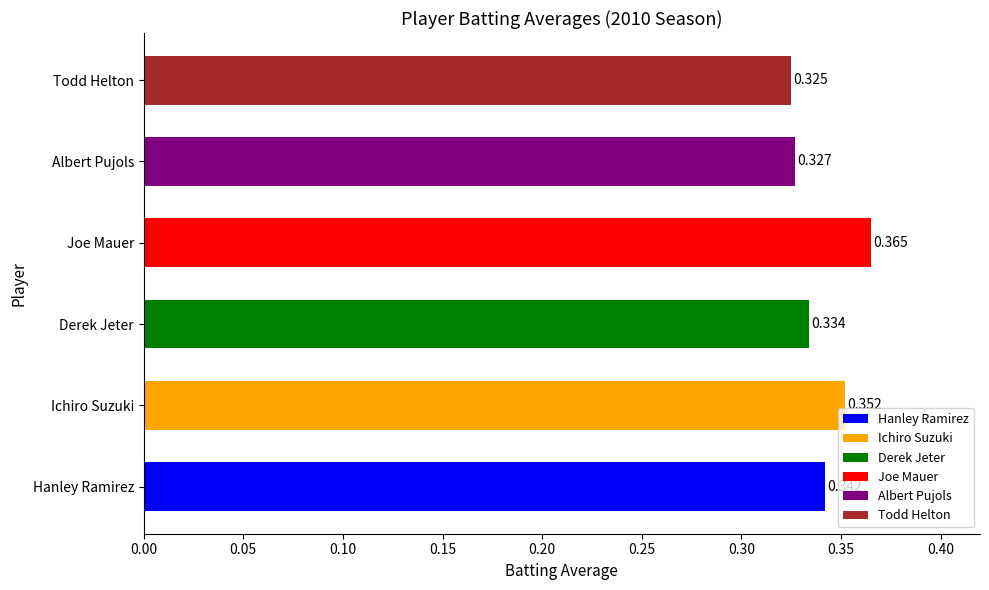

Rank the categories by value from lowest to highest.

Todd Helton, Albert Pujols, Derek Jeter, Hanley Ramirez, Ichiro Suzuki, Joe Mauer